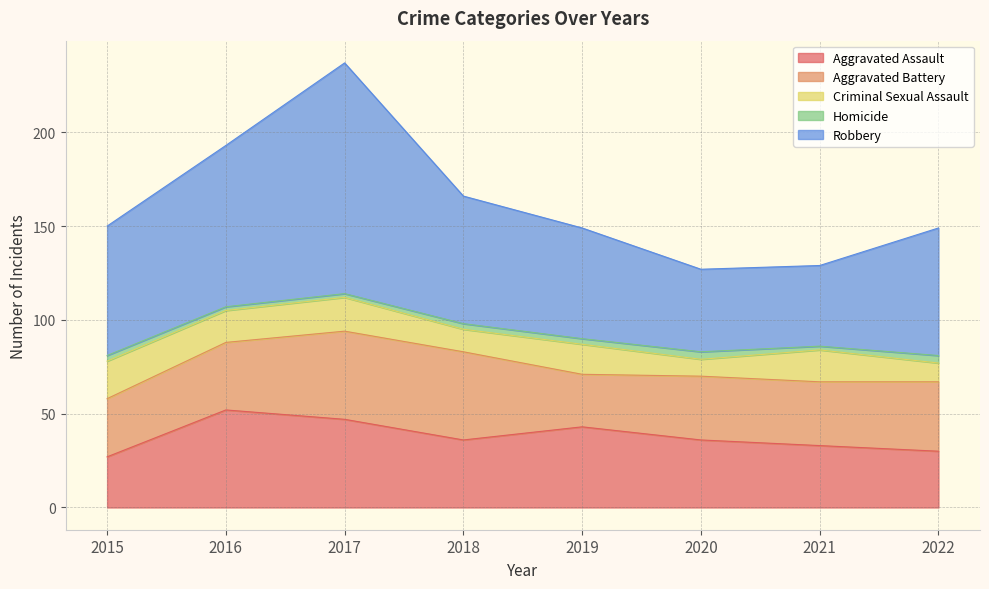

What is the average value of the Homicide series?

3